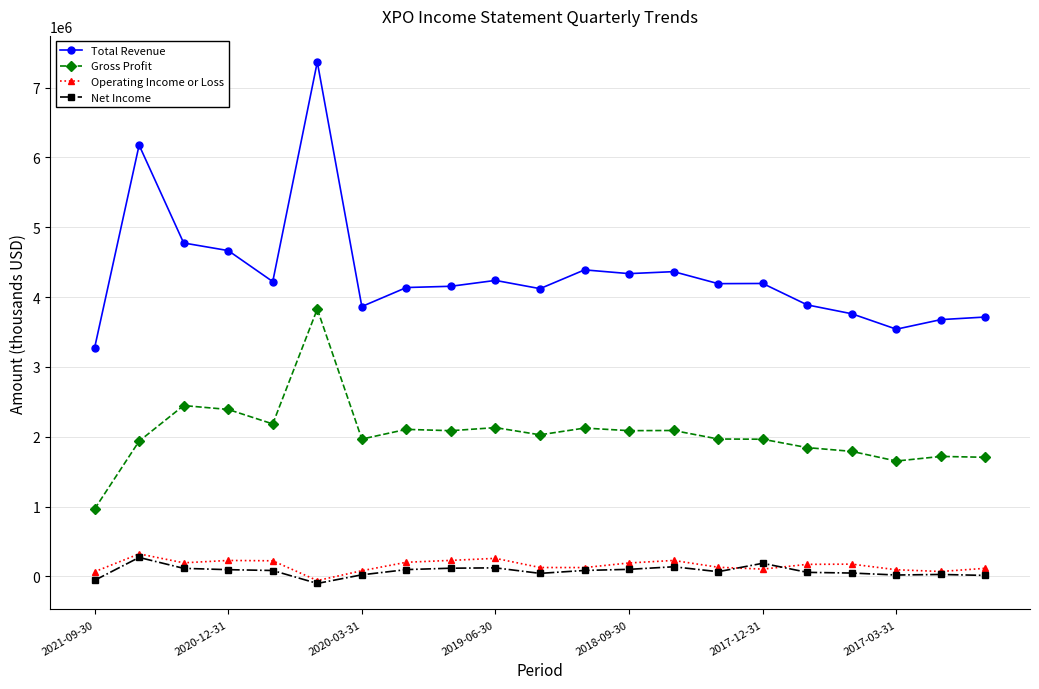

Which series has the largest total across all categories?

Total Revenue